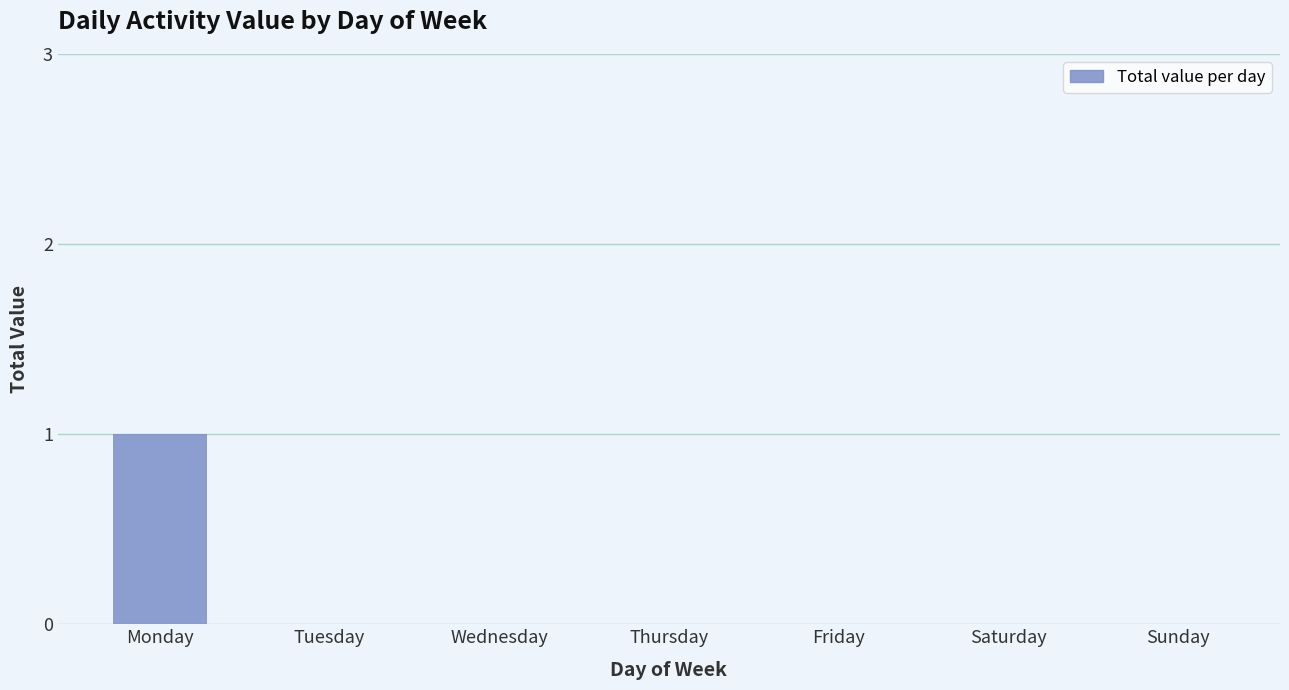

What is the greatest value displayed?

1